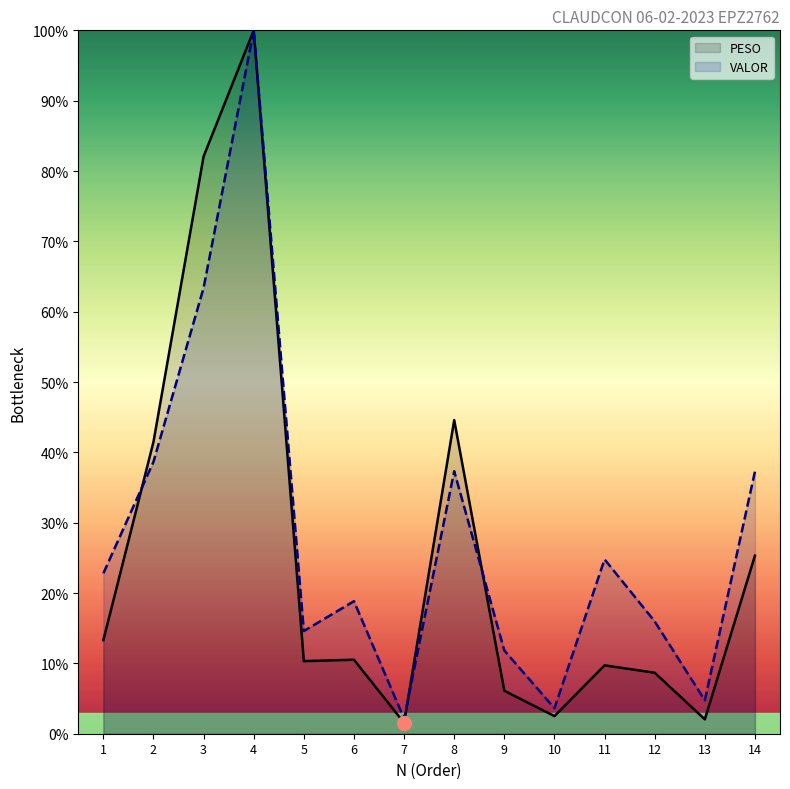

Which series has the largest total across all categories?

VALOR